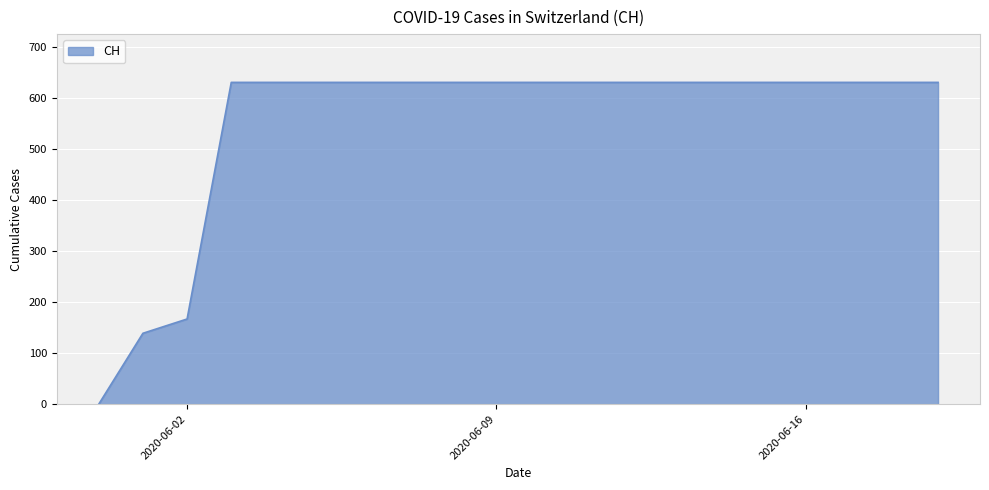

What is the difference between the maximum and minimum values?

631